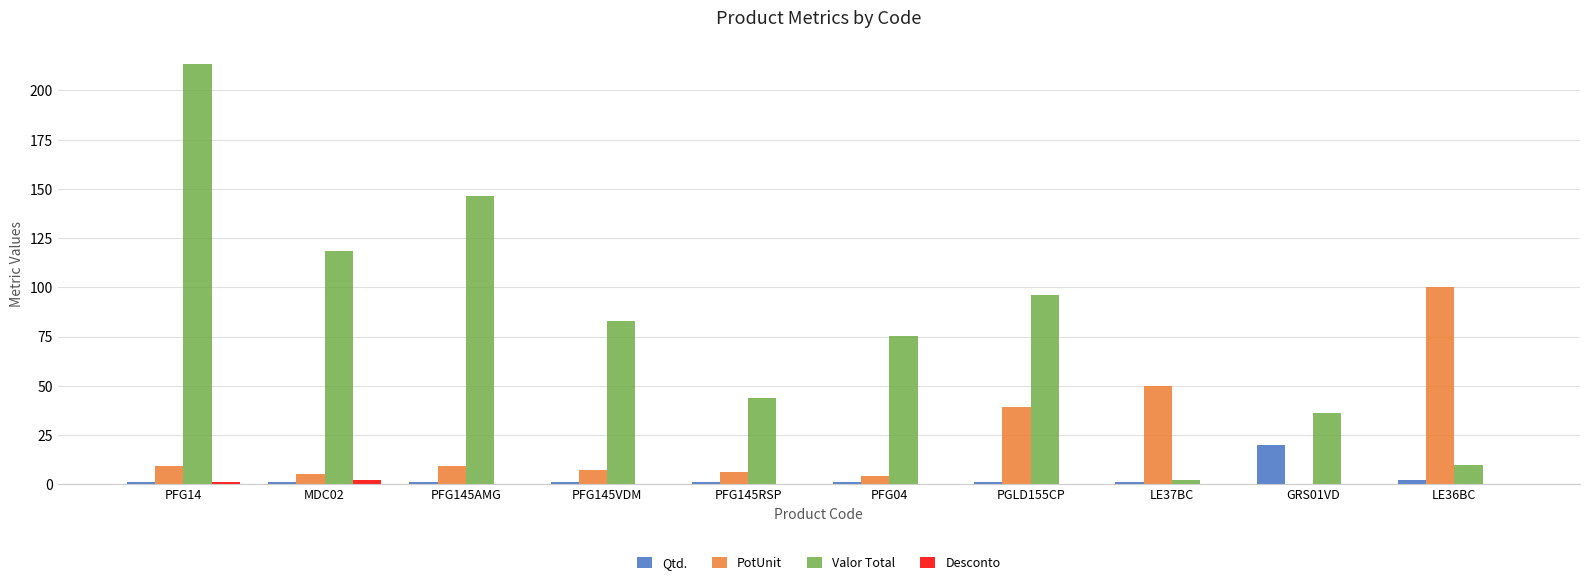

What is the highest value of the PotUnit series?

100.0